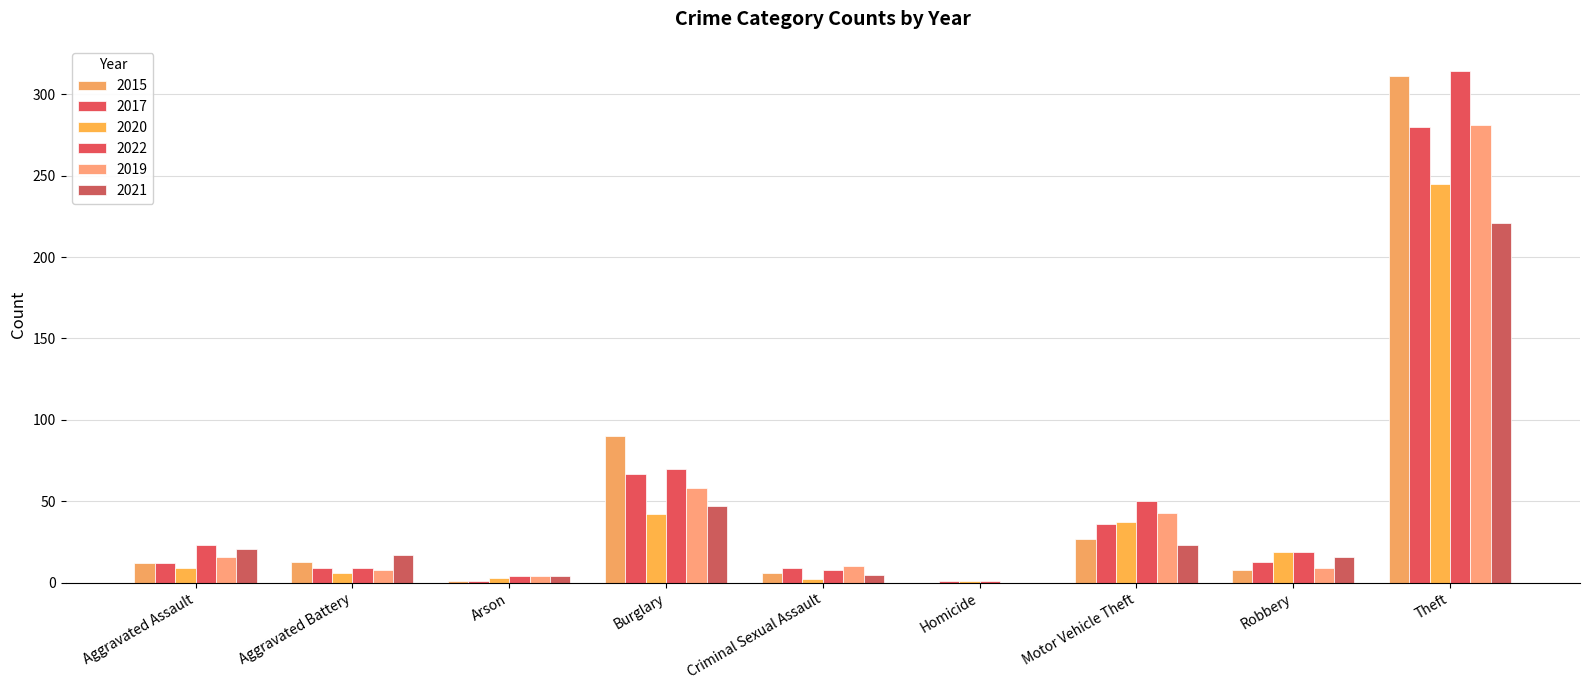

How many data points does each series have?

9